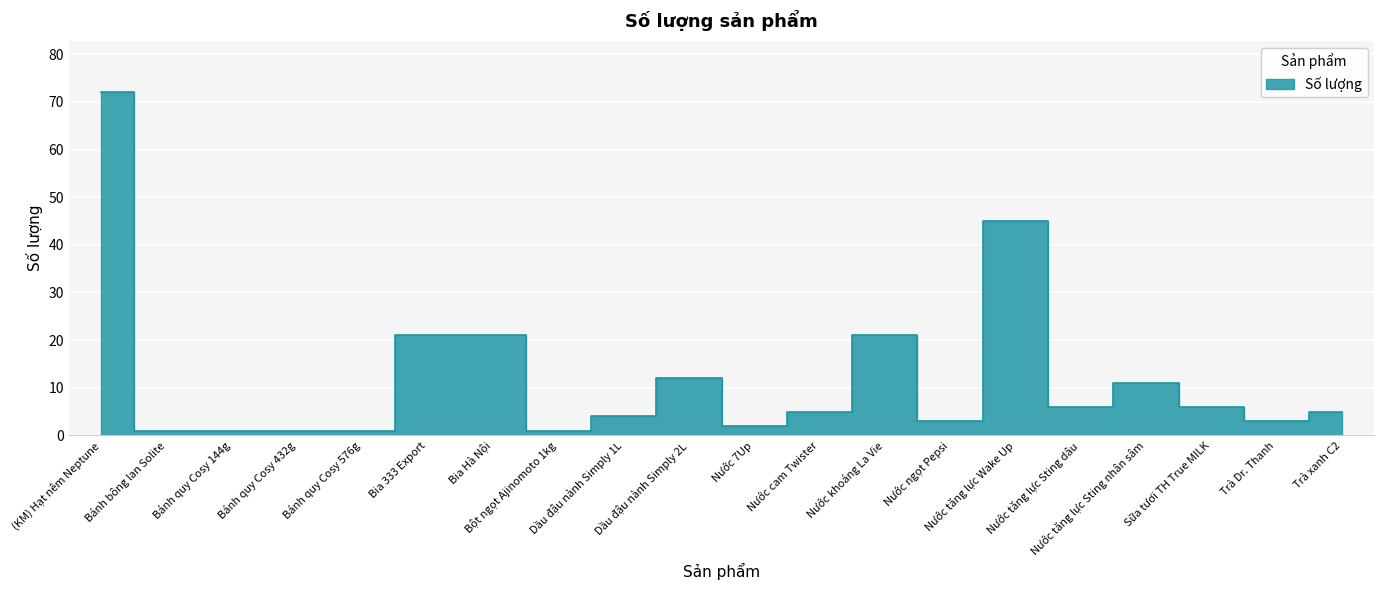

Which category has the lowest value across all series?

Bánh bông lan Solite